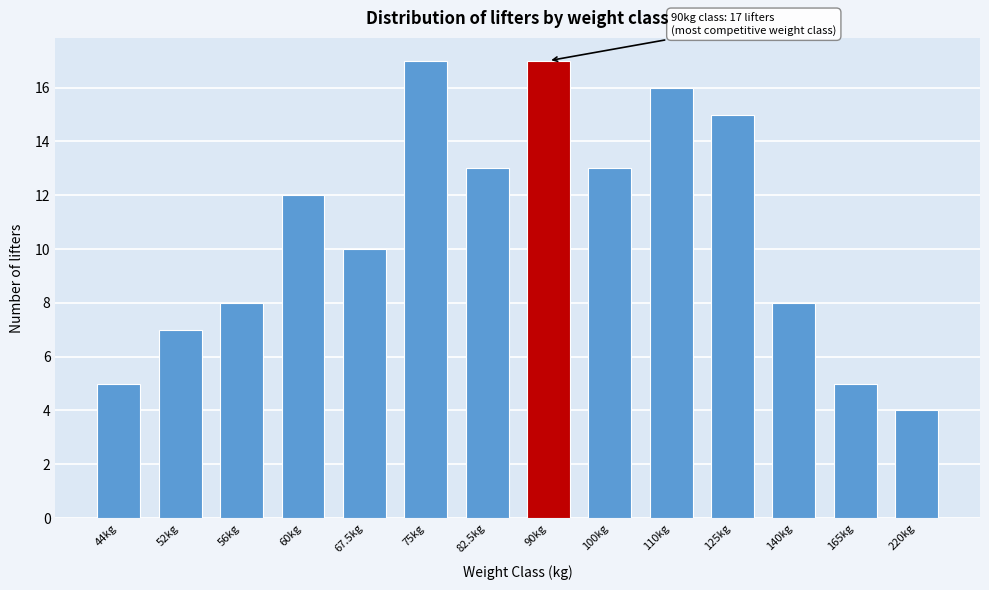

Reading left to right, list all the values displayed in this chart.

44kg=5	52kg=7	56kg=8	60kg=12	67.5kg=10	75kg=17	82.5kg=13	90kg=17	100kg=13	110kg=16	125kg=15	140kg=8	165kg=5	220kg=4